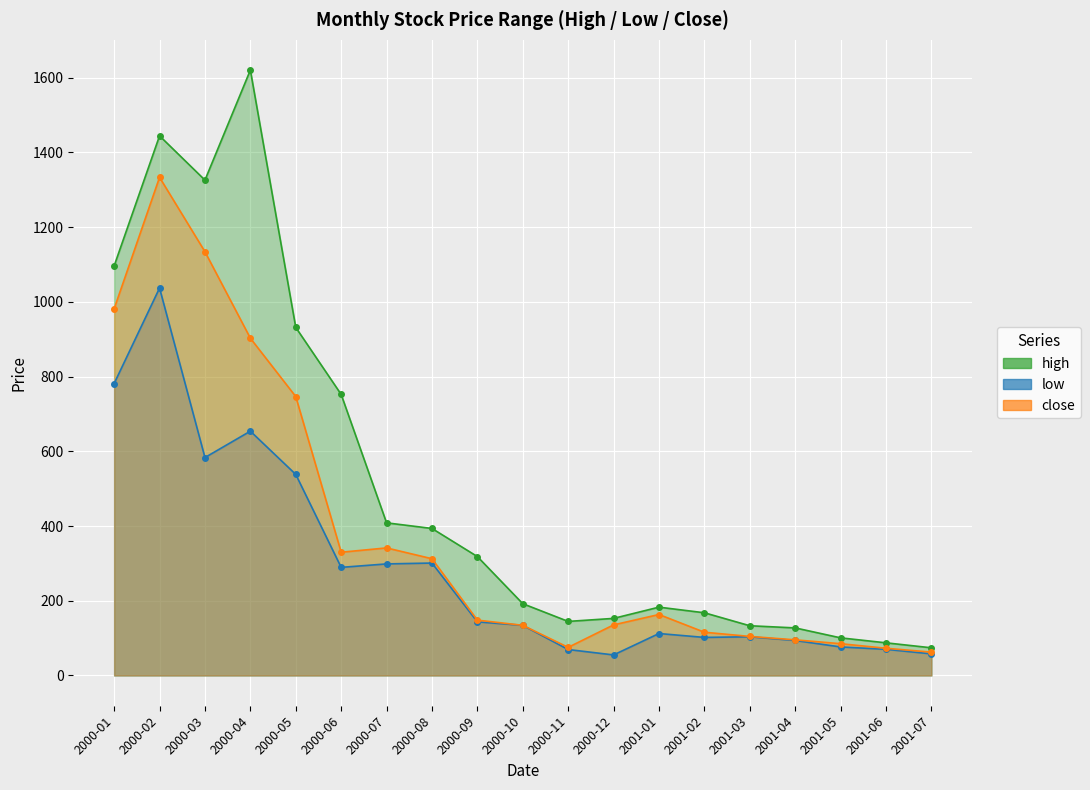

Which has a higher value, 2000-05 or 2000-09?

2000-05